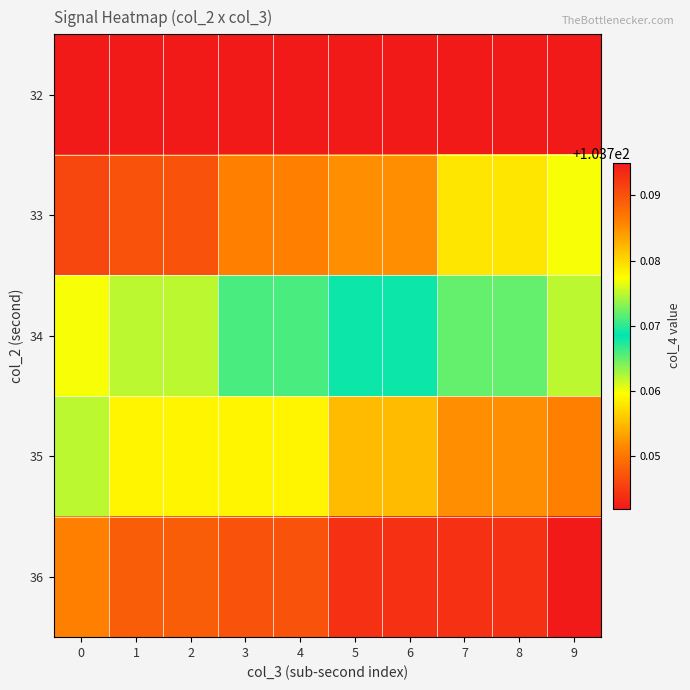

Between 4 and 7, which is larger?

4